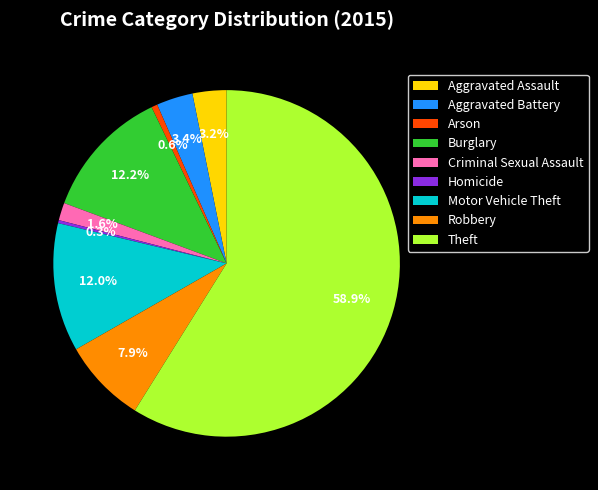

Which category has the biggest portion of the pie?

Theft